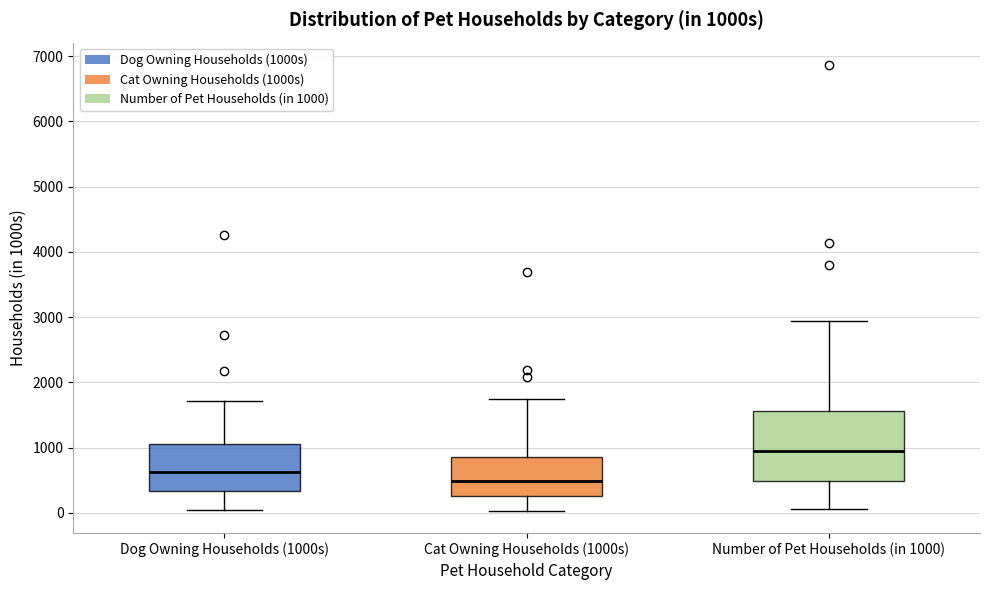

Where is the lower edge of the box for Cat Owning Households (1000s) on the y-axis? The values are not printed on the chart, so give them approximately, as read against the axis.

300